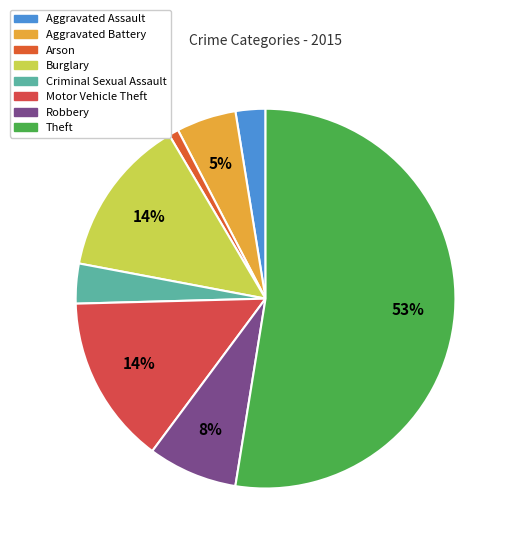

Between Aggravated Battery and Motor Vehicle Theft, which is larger?

Motor Vehicle Theft